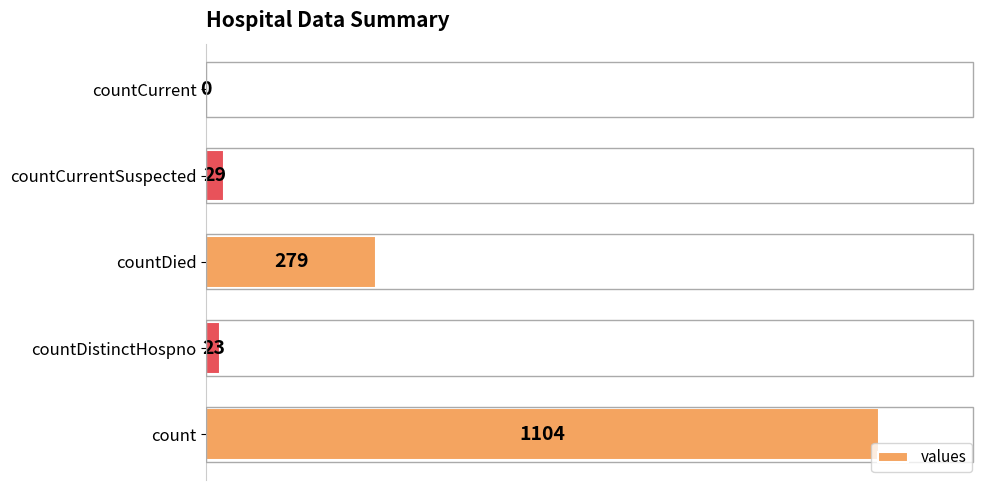

Reading bottom to top, list all the values displayed in this chart.

count=1104	countDistinctHospno=23	countDied=279	countCurrentSuspected=29	countCurrent=0